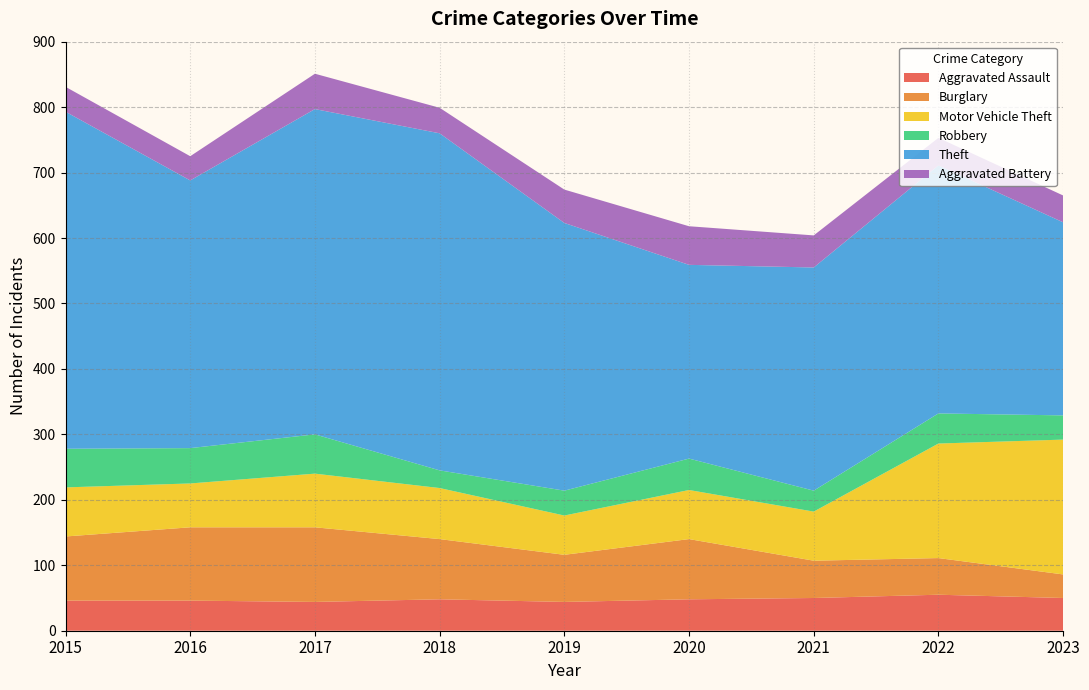

Reading right to left, list all the values displayed in this chart.

Aggravated Assault: 2023=50	2022=55	2021=50	2020=48	2019=44	2018=48	2017=44	2016=46	2015=46
Burglary: 2023=36	2022=56	2021=57	2020=92	2019=72	2018=92	2017=114	2016=112	2015=98
Motor Vehicle Theft: 2023=206	2022=175	2021=75	2020=75	2019=60	2018=78	2017=82	2016=67	2015=75
Robbery: 2023=37	2022=46	2021=32	2020=48	2019=38	2018=27	2017=60	2016=54	2015=59
Theft: 2023=295	2022=379	2021=341	2020=296	2019=409	2018=515	2017=497	2016=409	2015=515
Aggravated Battery: 2023=41	2022=42	2021=49	2020=59	2019=51	2018=39	2017=54	2016=37	2015=38